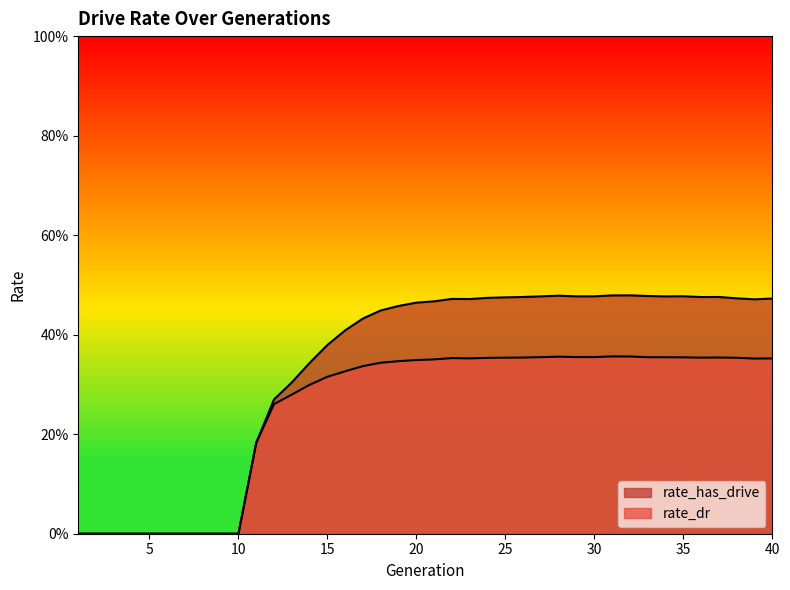

True or false: rate_dr and rate_has_drive cross at least once.

False